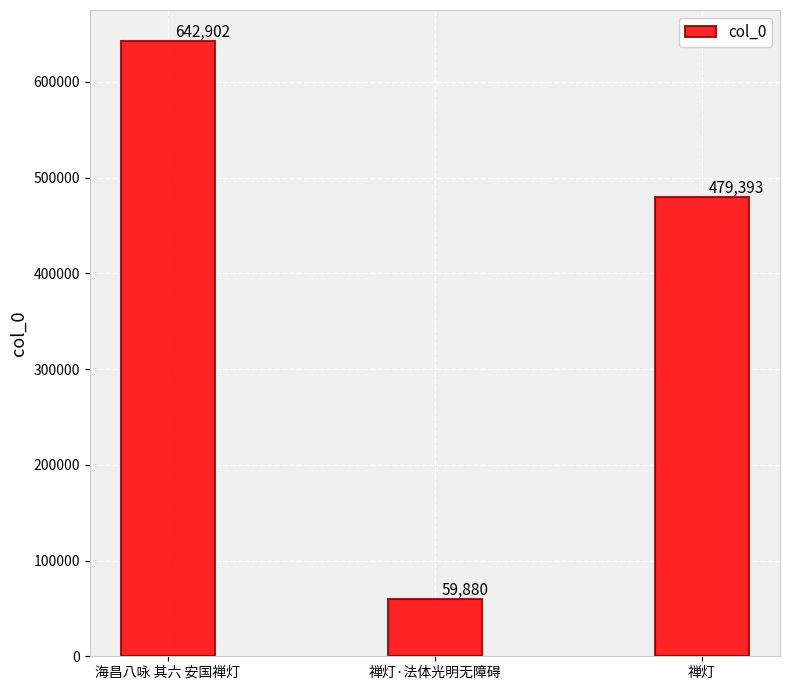

What is the average value?

394058